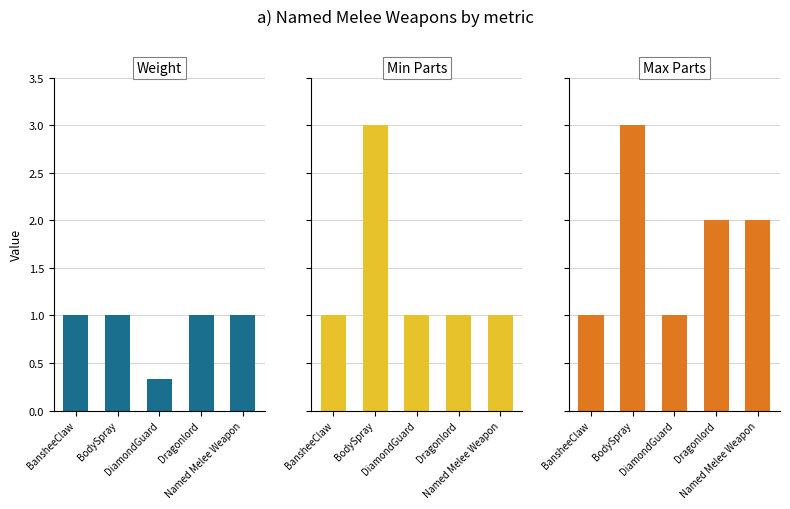

Reading left to right, extract all data points from this chart.

Weight: BansheeClaw=1.0	BodySpray=1.0	DiamondGuard=0.3	Dragonlord=1.0	Named Melee Weapon=1.0
Min Parts: BansheeClaw=1.0	BodySpray=3.0	DiamondGuard=1.0	Dragonlord=1.0	Named Melee Weapon=1.0
Max Parts: BansheeClaw=1.0	BodySpray=3.0	DiamondGuard=1.0	Dragonlord=2.0	Named Melee Weapon=2.0